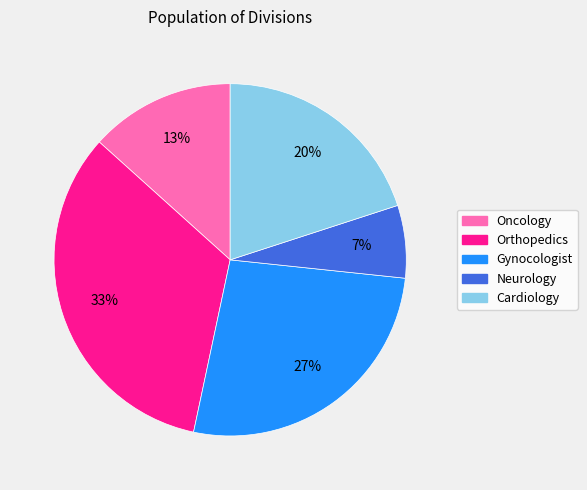

What percentage is the Oncology slice, to the nearest percent?

13%